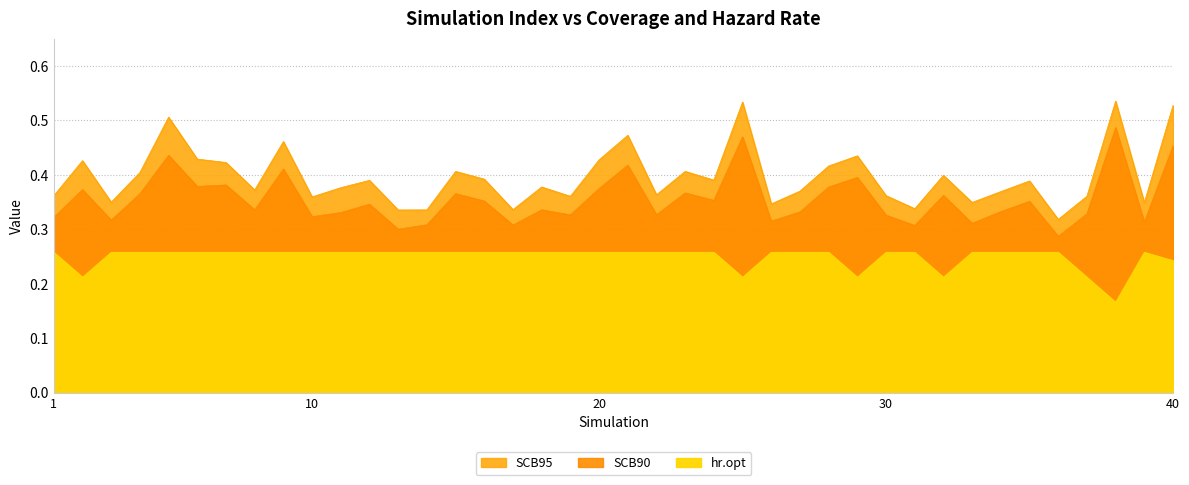

What are all the series names shown in the legend?

SCB90, SCB95, hr.opt